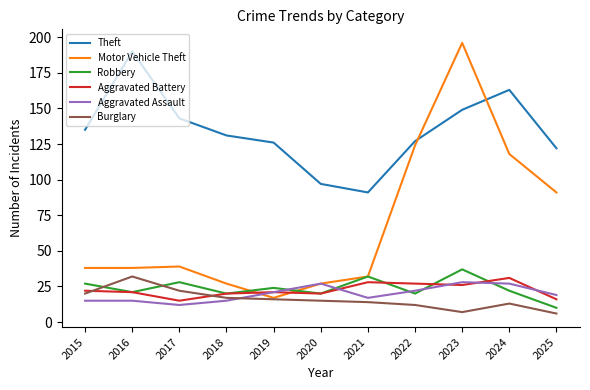

Where does the Aggravated Battery series first go above 21?

2015